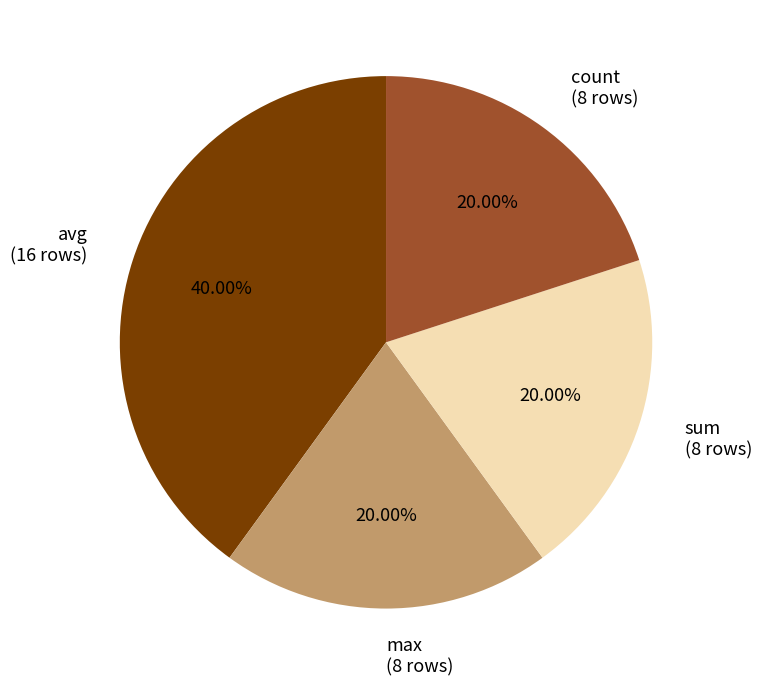

Is there any slice that represents more than half of the pie?

No